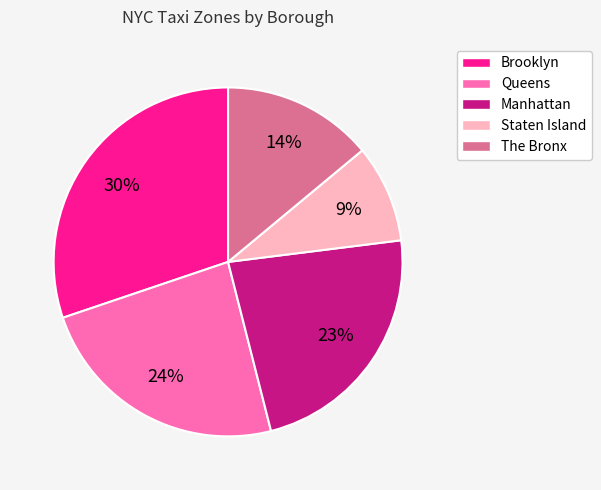

Is the sum of Manhattan and Staten Island greater than half?

No